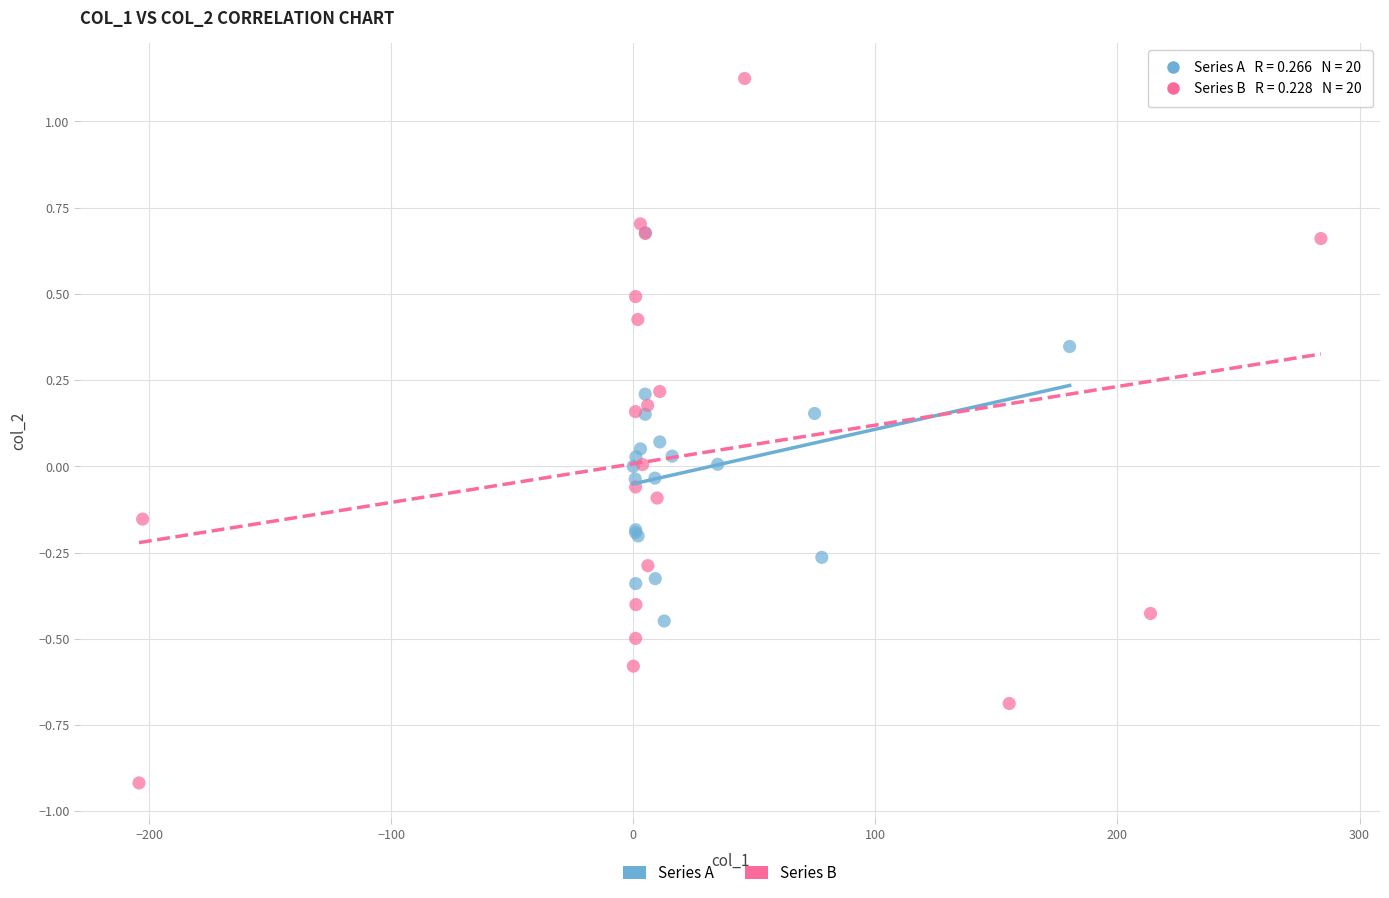

Which series reaches the minimum Y coordinate?

Series B